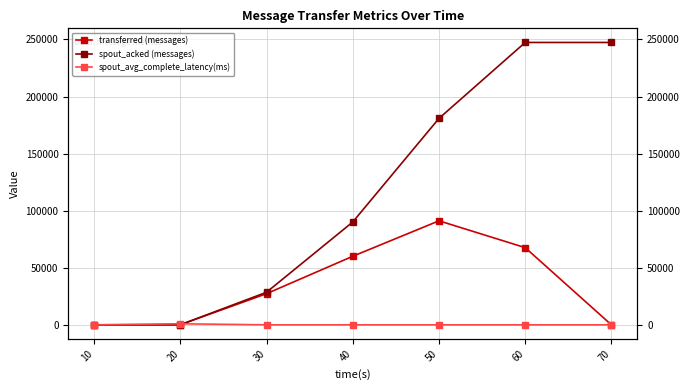

Is it true that transferred (messages) equals 29134.3 at 50?

False